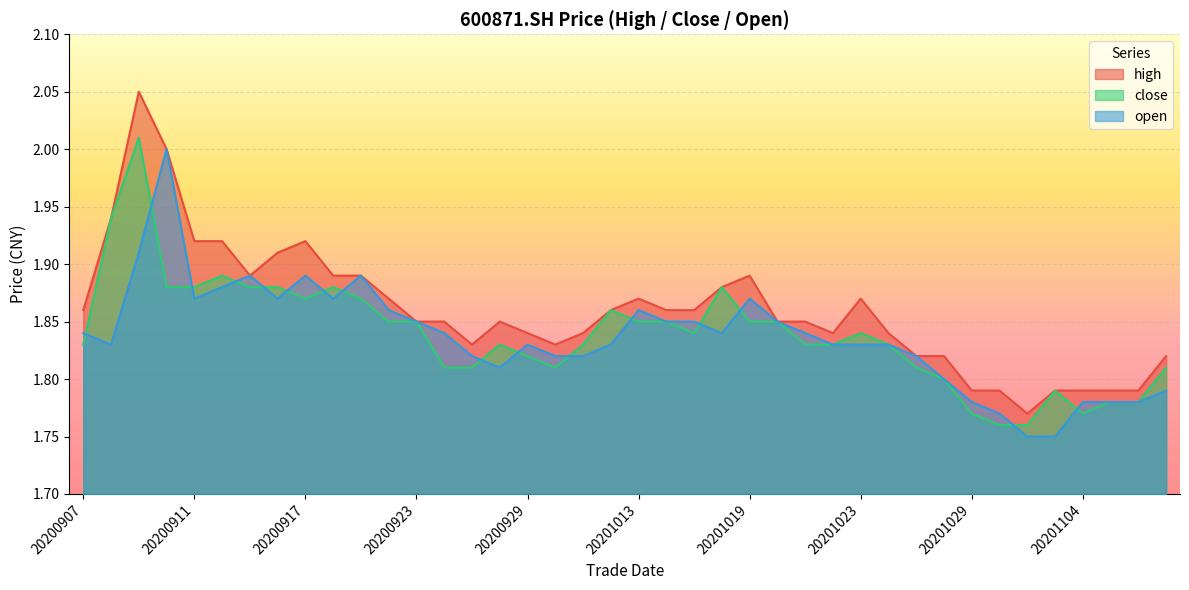

What is the difference between the maximum and minimum values in the high series?

0.3